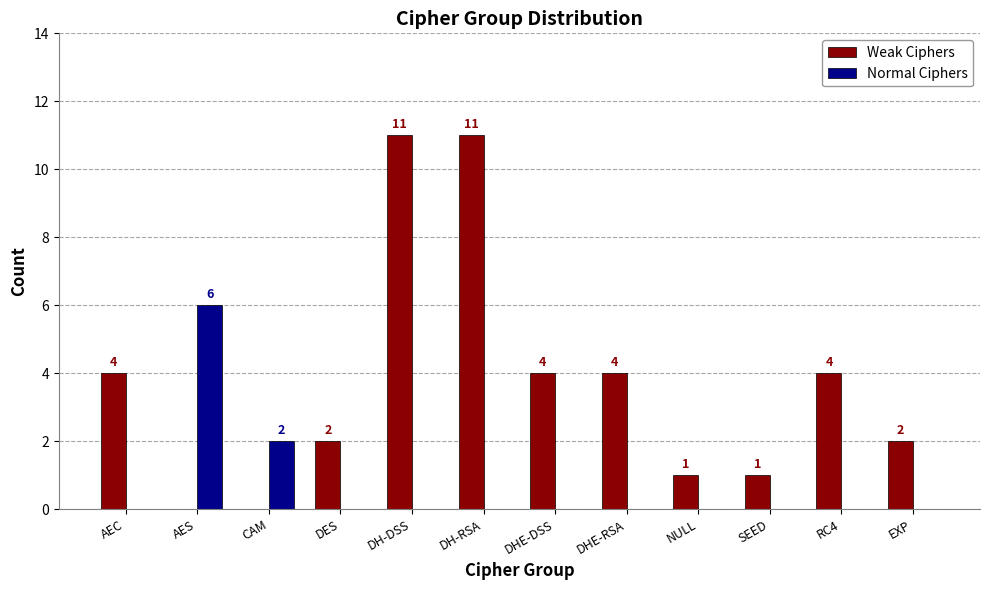

Which series has the largest total across all categories?

Weak Ciphers